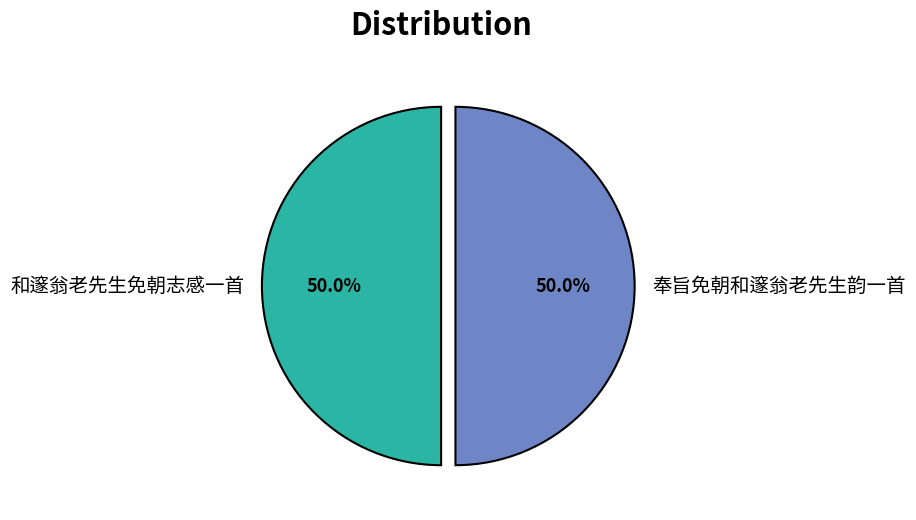

Approximately how many times larger is the value at 和邃翁老先生免朝志感一首 compared to 奉旨免朝和邃翁老先生韵一首?

1.0